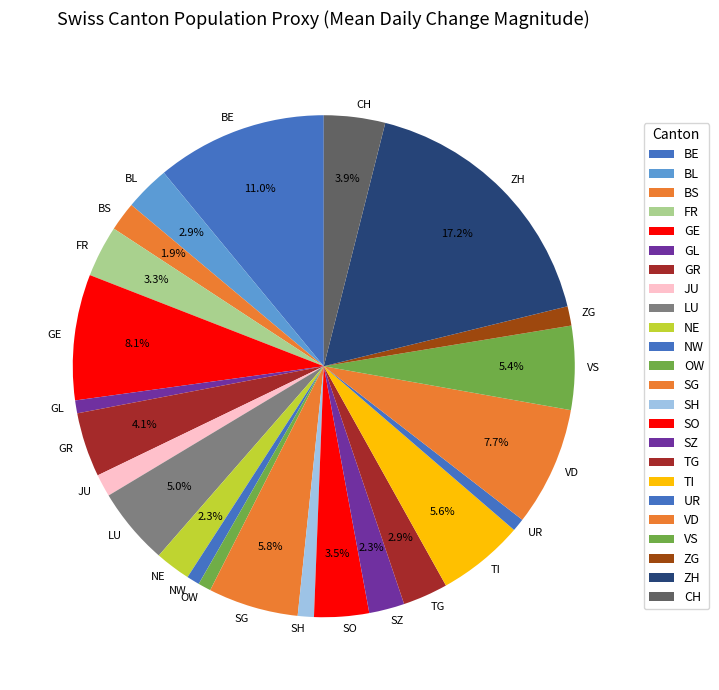

Is there any slice that represents more than half of the pie?

No